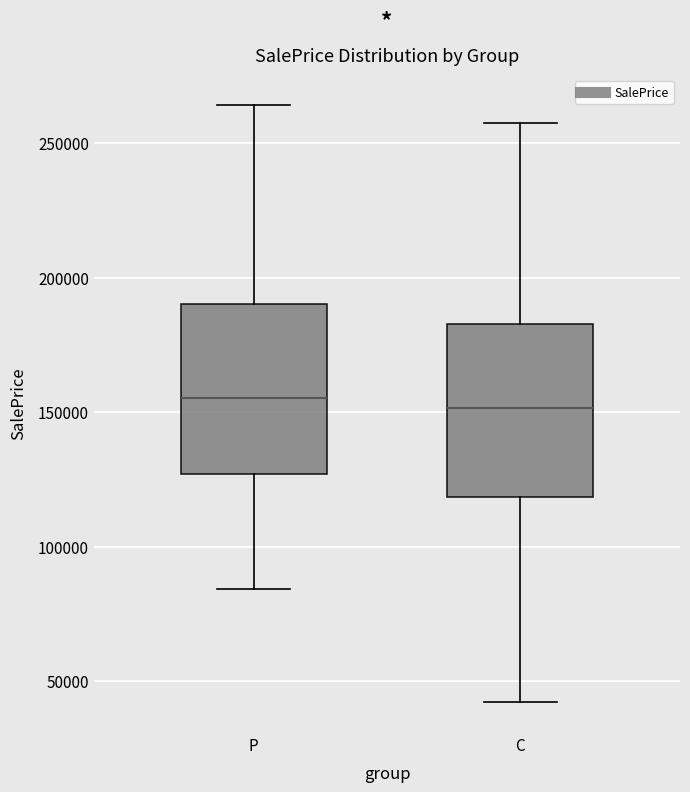

Reading left to right, transcribe this box plot: for each box, give where its median line is, the range the box spans, and where its two whiskers end, as read against the y-axis. The values are not printed on the chart, so give them approximately, as read against the axis.

P: median 155000, box 125000 to 190000, whiskers 85000 to 265000
C: median 150000, box 120000 to 185000, whiskers 40000 to 260000